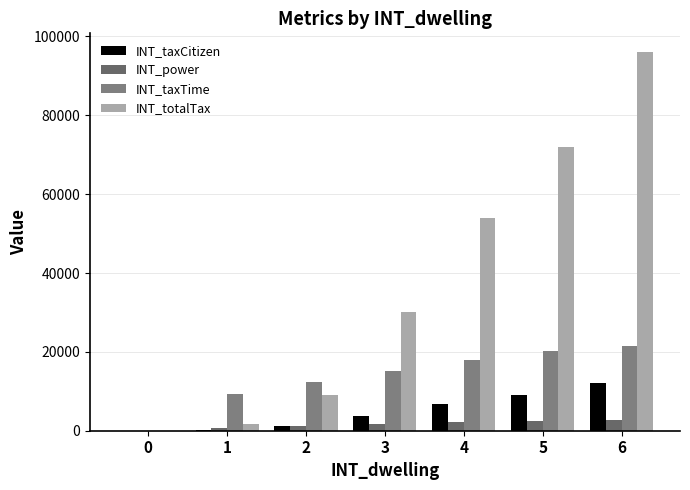

Reading left to right, what are all the values shown in this chart?

INT_taxCitizen: 0=0	1=200	2=1125	3=3750	4=6750	5=9000	6=12000
INT_power: 0=0	1=720	2=1200	3=1680	4=2160	5=2520	6=2760
INT_taxTime: 0=0	1=9360	2=12240	3=15120	4=18000	5=20160	6=21600
INT_totalTax: 0=0	1=1600	2=9000	3=30000	4=54000	5=72000	6=96000